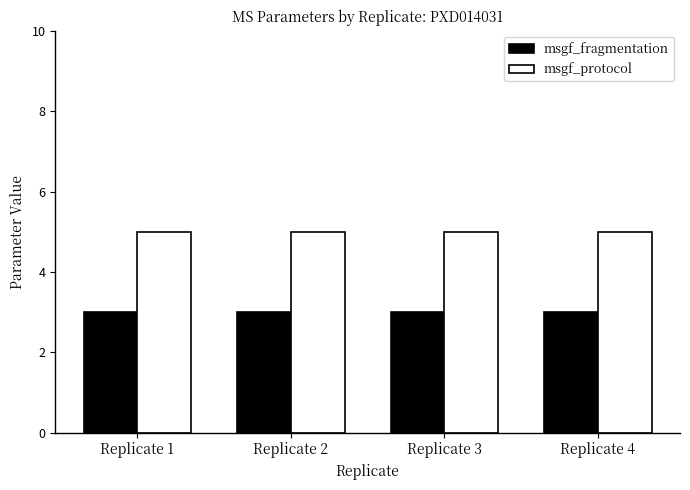

Reading left to right, transcribe all the data shown in this chart.

msgf_fragmentation: Replicate 1=3	Replicate 2=3	Replicate 3=3	Replicate 4=3
msgf_protocol: Replicate 1=5	Replicate 2=5	Replicate 3=5	Replicate 4=5